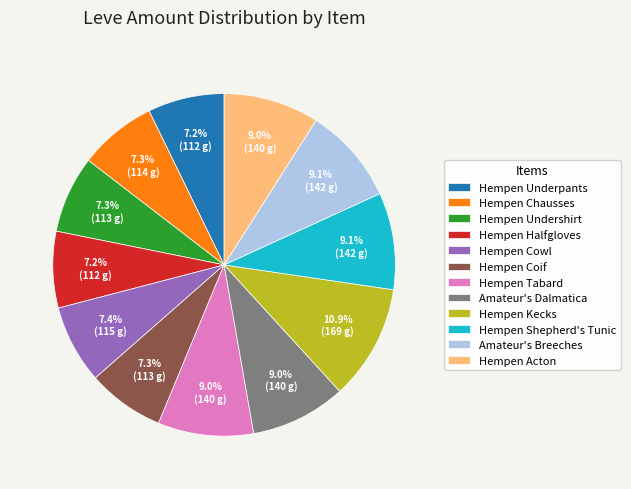

To the nearest percent, what percentage of the pie is Amateur's Breeches?

9%